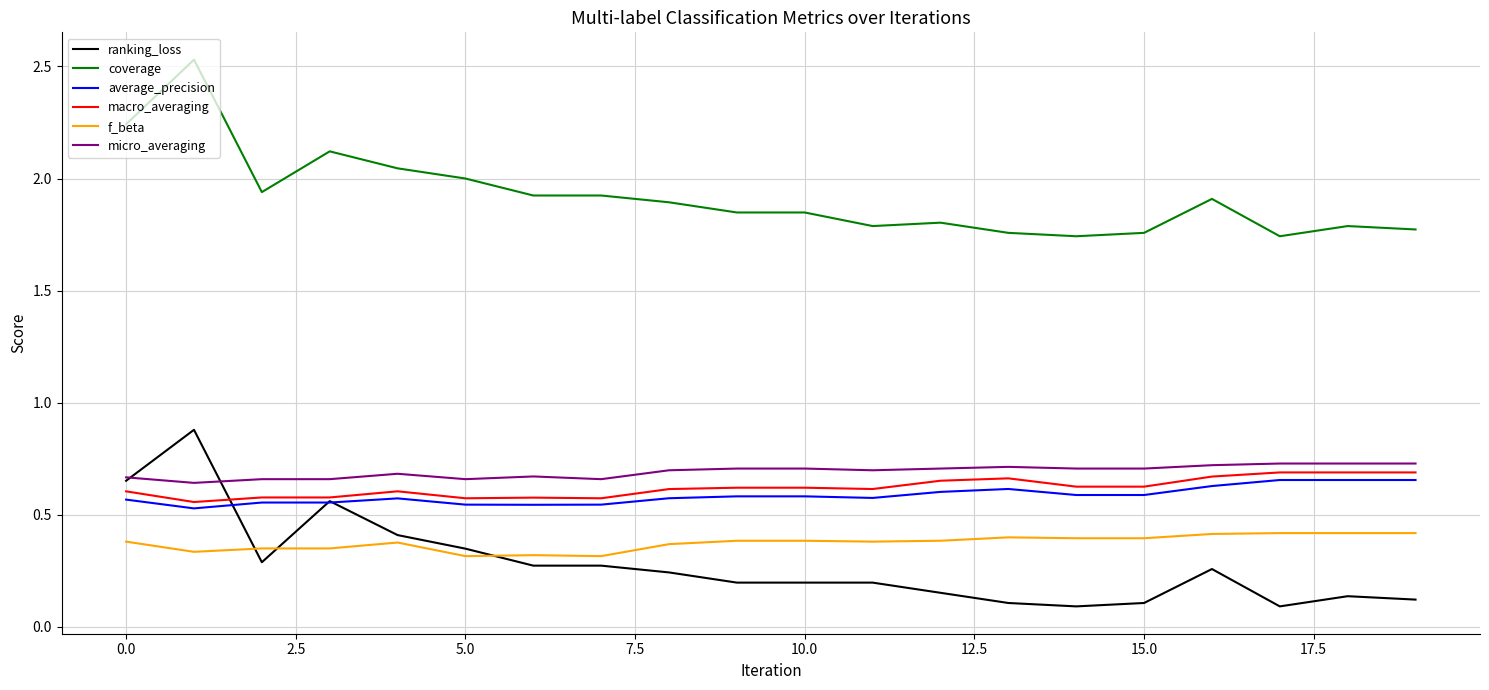

True or false: coverage and average_precision intersect in this chart.

False